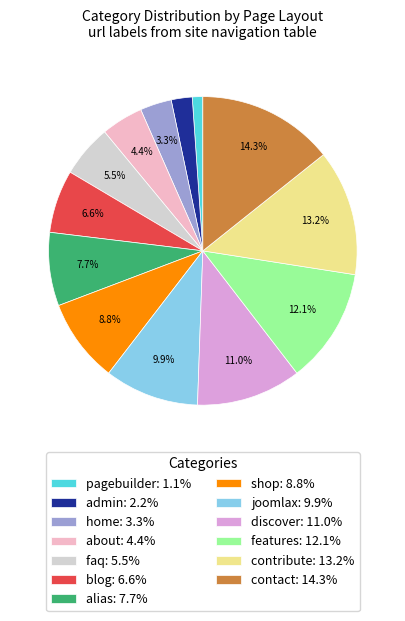

Count the number of slices in the pie.

13